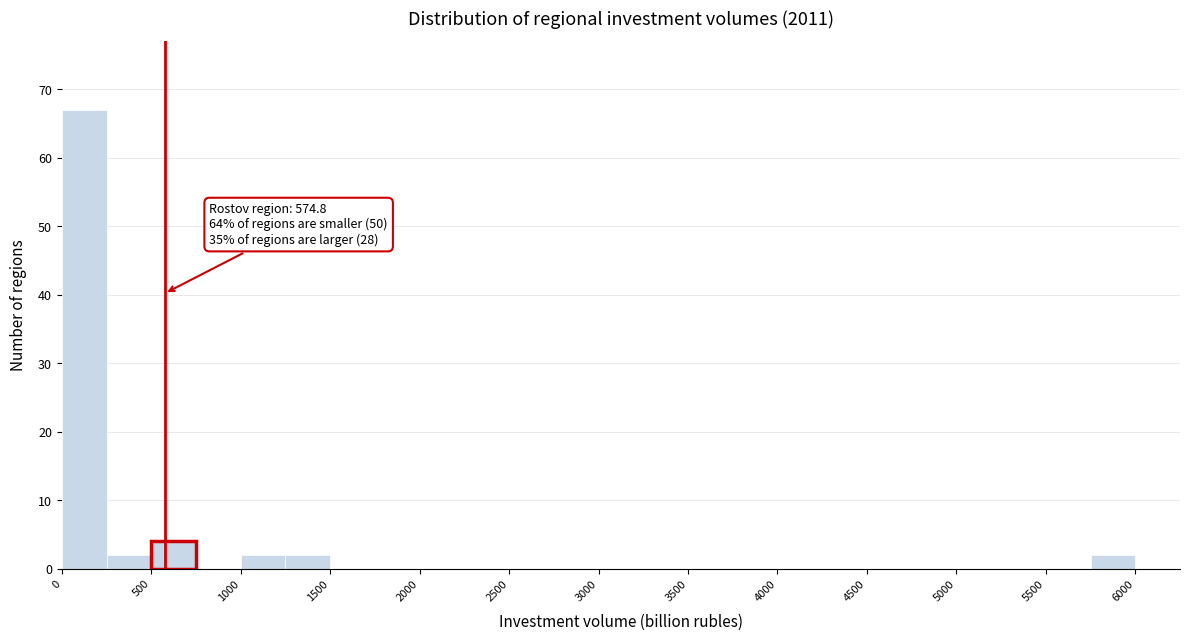

Over which range of the x-axis is the bar tallest?

0 to 250